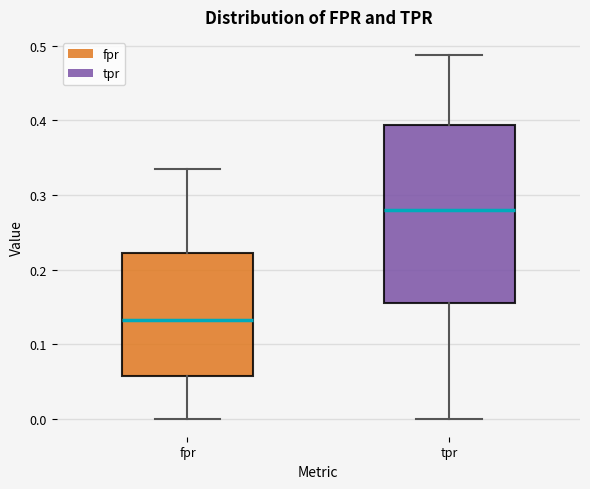

Which box has the lowest median line?

fpr